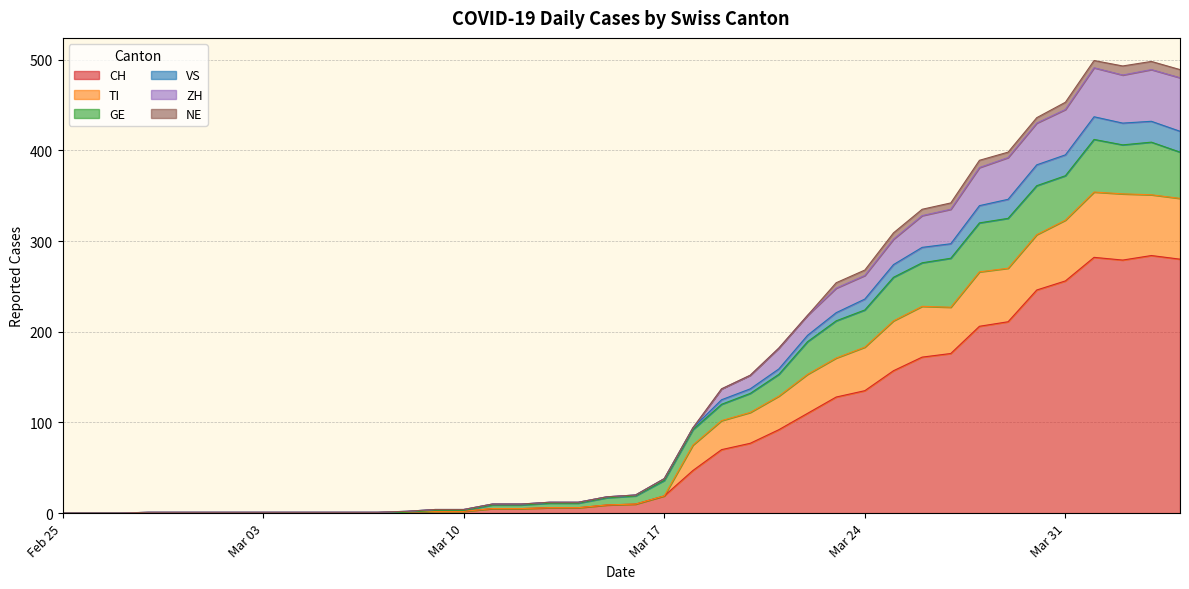

True or false: VS has more than 0 interior local peaks.

True